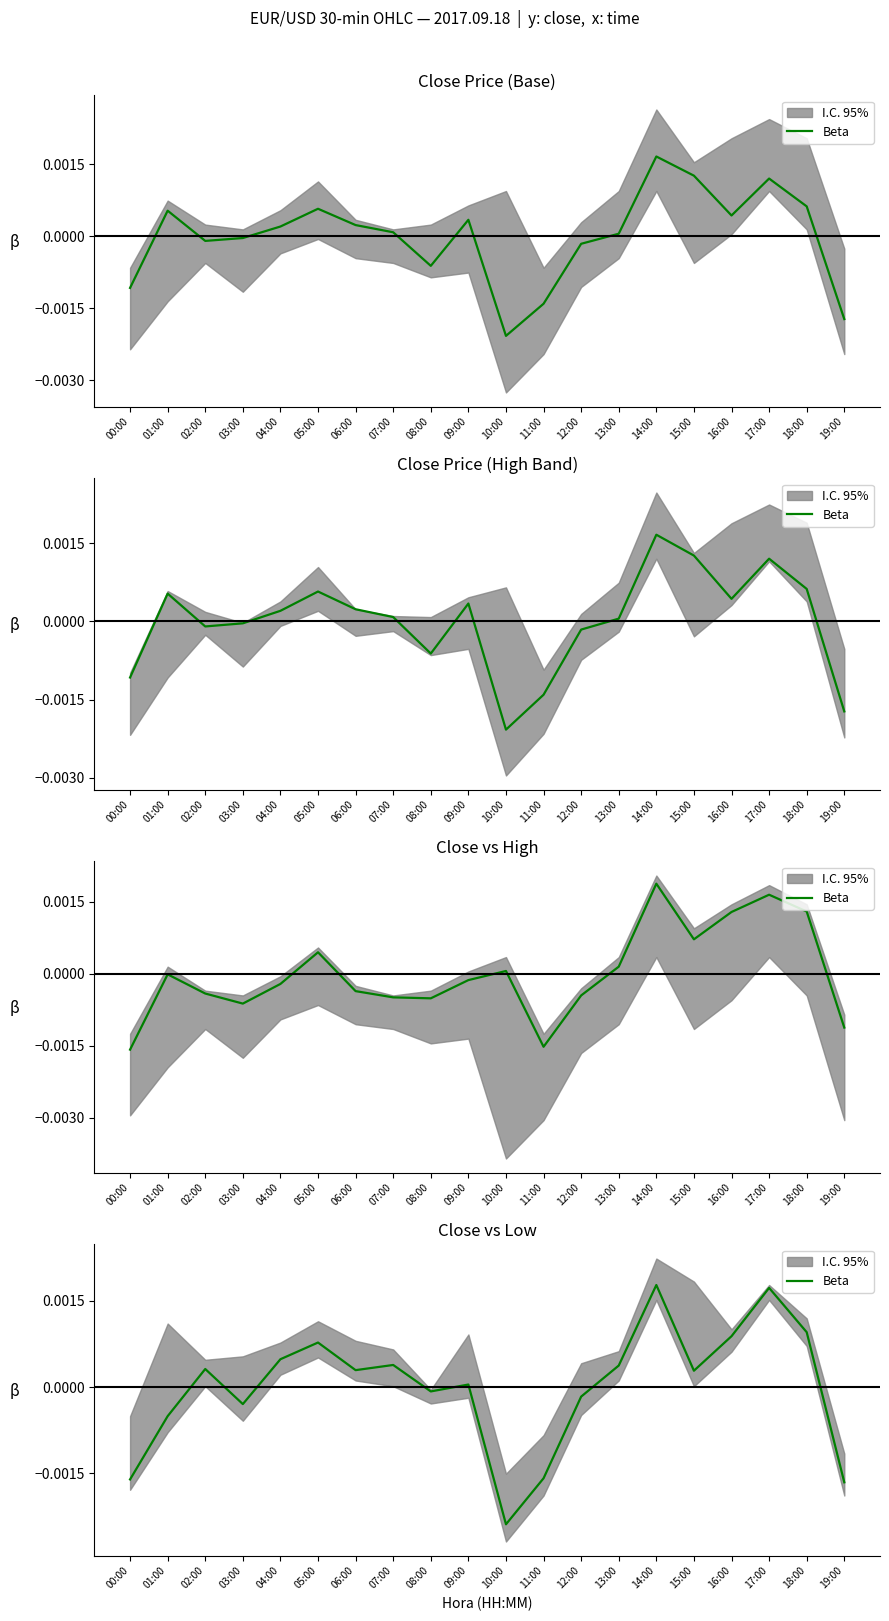

How many lines are shown in the chart?

1